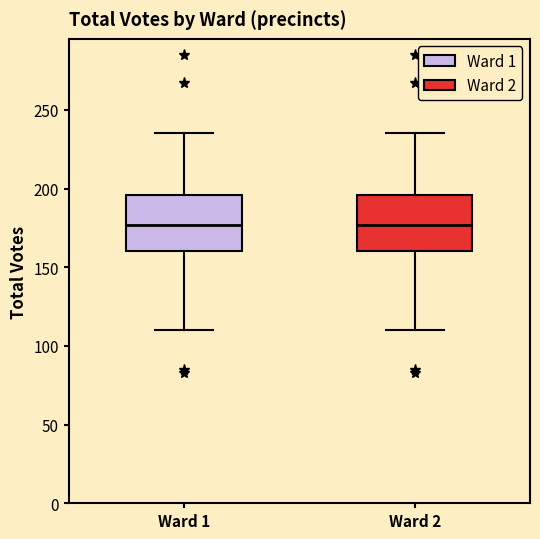

Reading left to right, read every box against the y-axis: the position of its median line, the range the box covers, and the ends of its whiskers. The values are not printed on the chart, so give them approximately, as read against the axis.

Ward 1: median 175, box 160 to 195, whiskers 110 to 235
Ward 2: median 175, box 160 to 195, whiskers 110 to 235